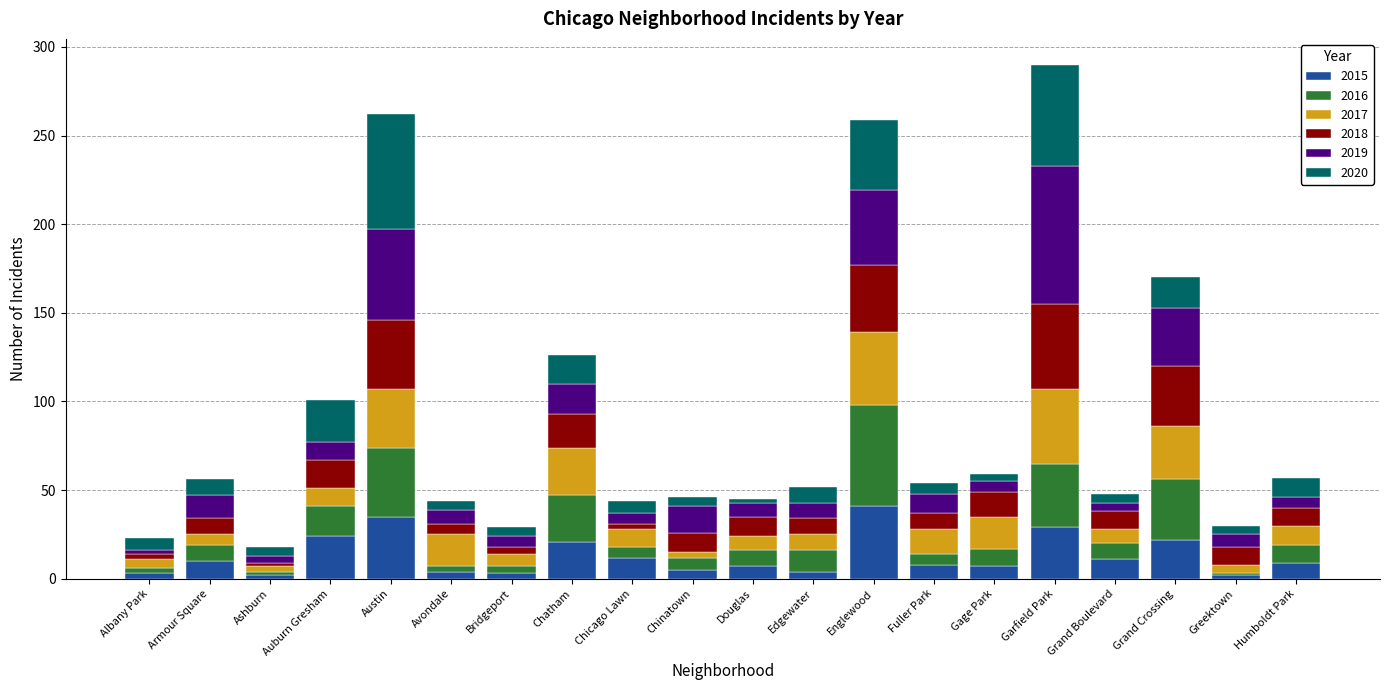

At which category is the sum across all series the highest?

Garfield Park